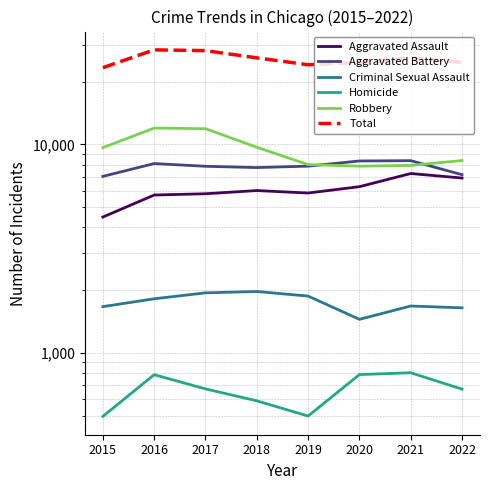

How many values in the Aggravated Assault series exceed 6001?

3